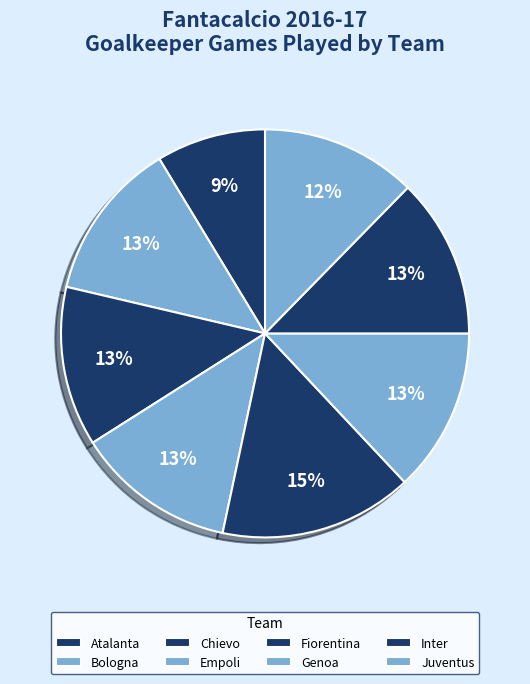

Does Genoa represent more than half of the total?

No